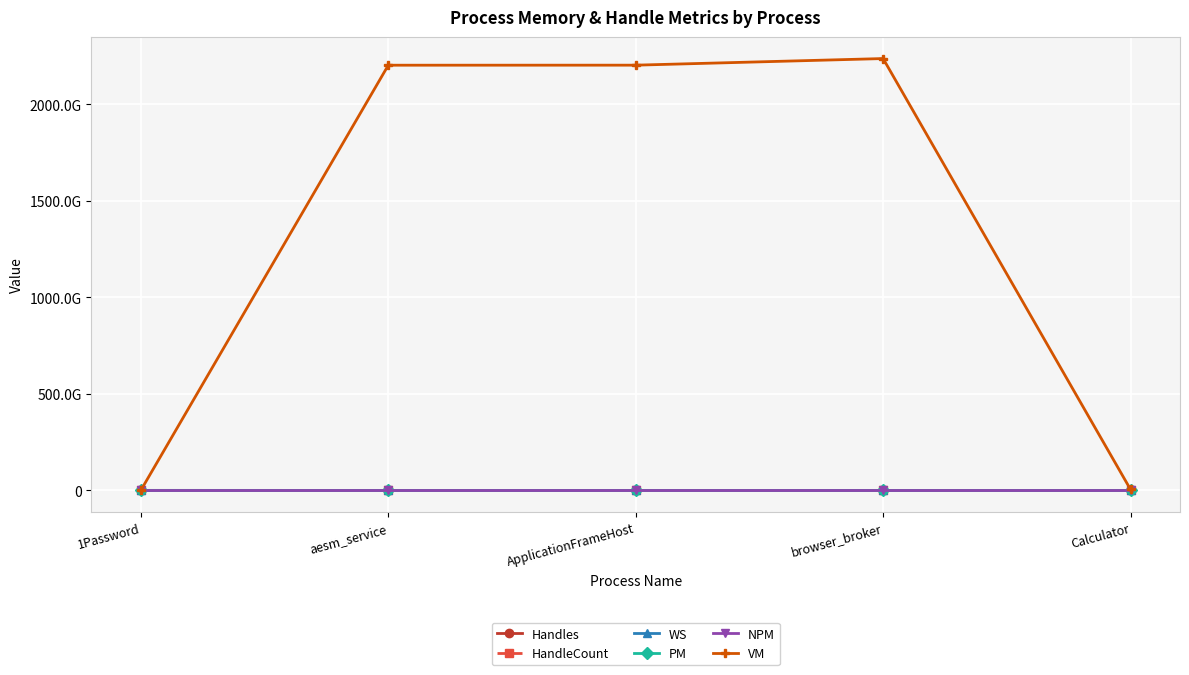

Reading left to right, list all the values displayed in this chart.

Handles: 1Password=836	aesm_service=179	ApplicationFrameHost=583	browser_broker=466	Calculator=551
HandleCount: 1Password=836	aesm_service=179	ApplicationFrameHost=583	browser_broker=466	Calculator=551
WS: 1Password=75186176	aesm_service=7901184	ApplicationFrameHost=30994432	browser_broker=25481216	Calculator=200704
PM: 1Password=145973248	aesm_service=2179072	ApplicationFrameHost=27799552	browser_broker=5623808	Calculator=32555008
NPM: 1Password=58600	aesm_service=10168	ApplicationFrameHost=33312	browser_broker=20328	Calculator=30048
VM: 1Password=716734464	aesm_service=2203407761408	ApplicationFrameHost=2203609993216	browser_broker=2237883596800	Calculator=4839100416